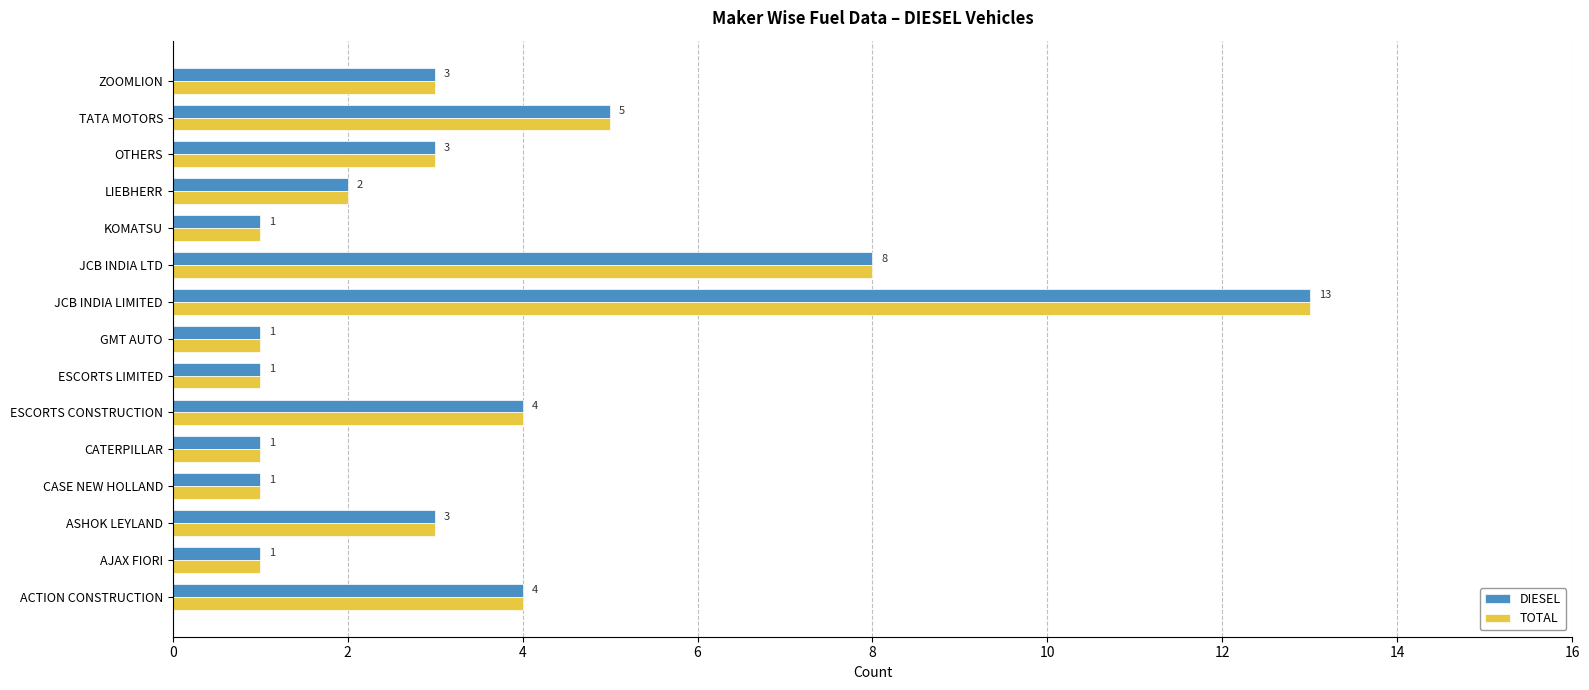

At which category is the sum across all series the highest?

JCB INDIA LIMITED